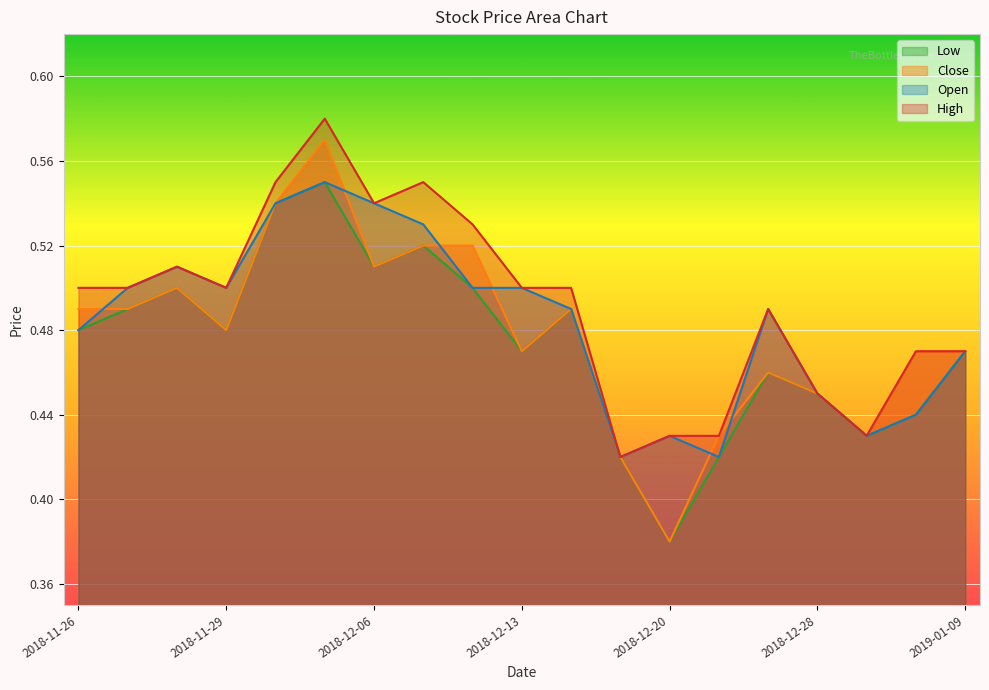

True or false: Close has a value of 0.7 at 2018-12-13.

False